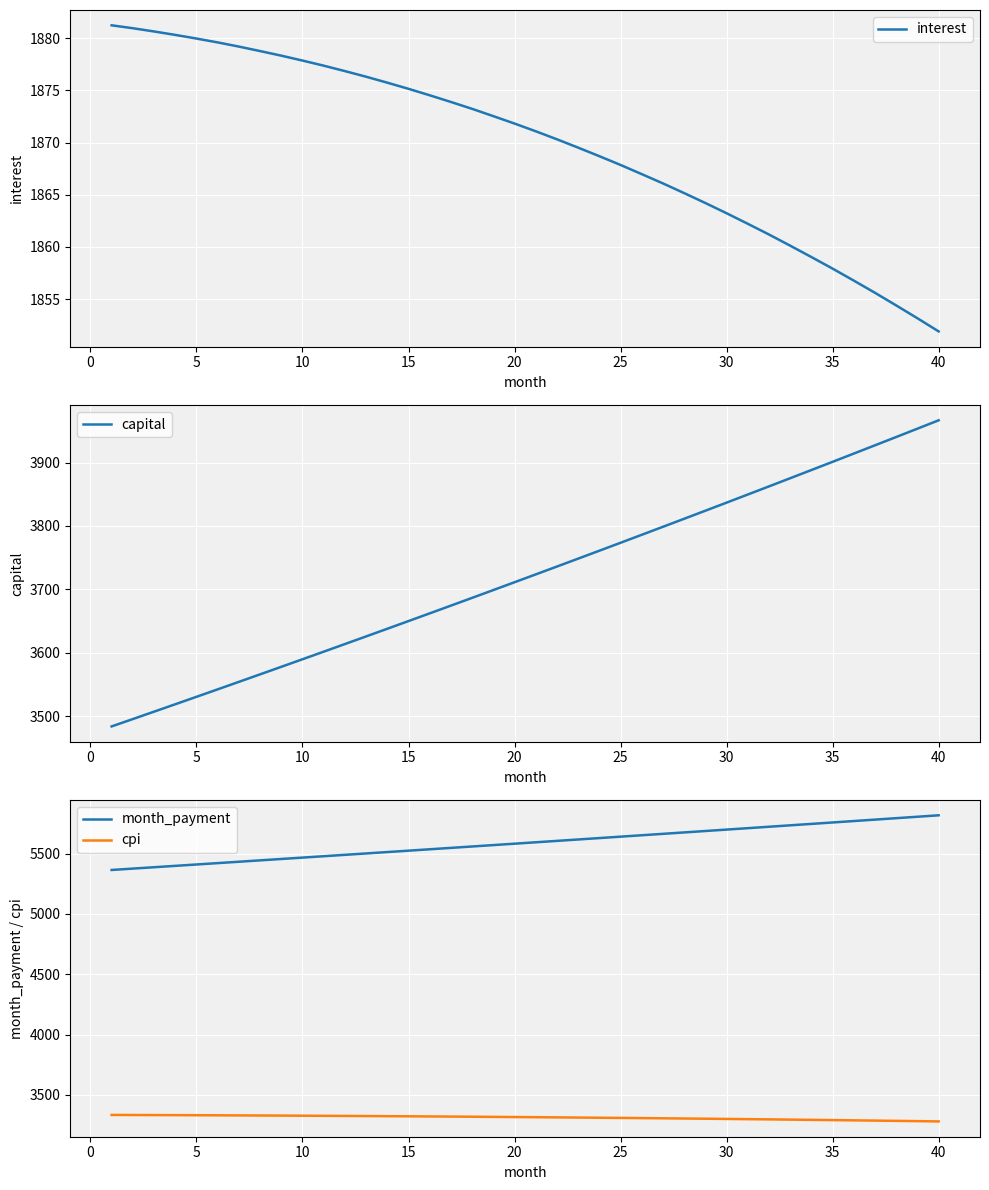

True or false: cpi and month_payment intersect in this chart.

False